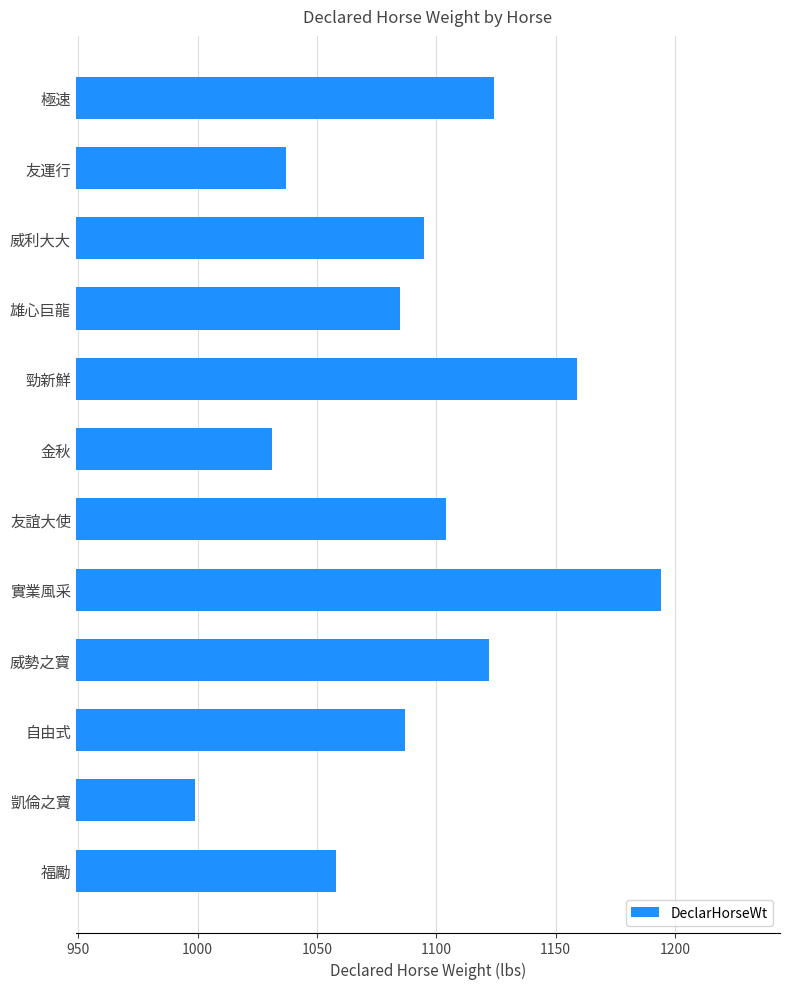

What is the minimum value shown in the chart?

999